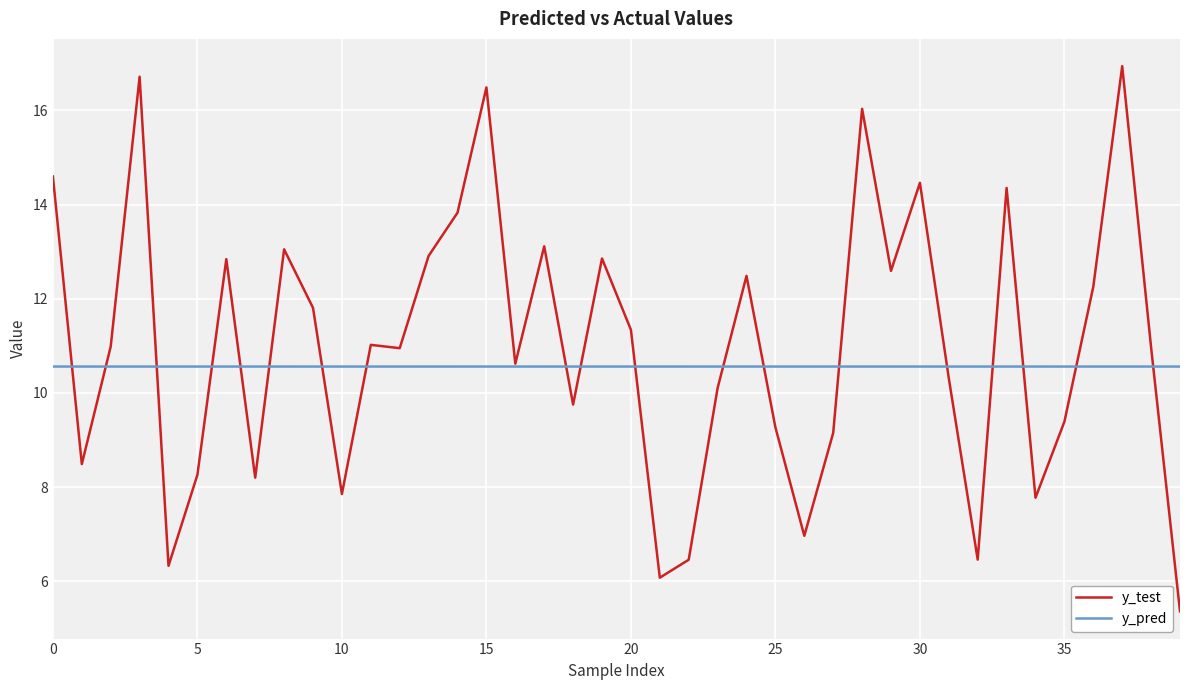

What is the average value of the y_test series?

11.0